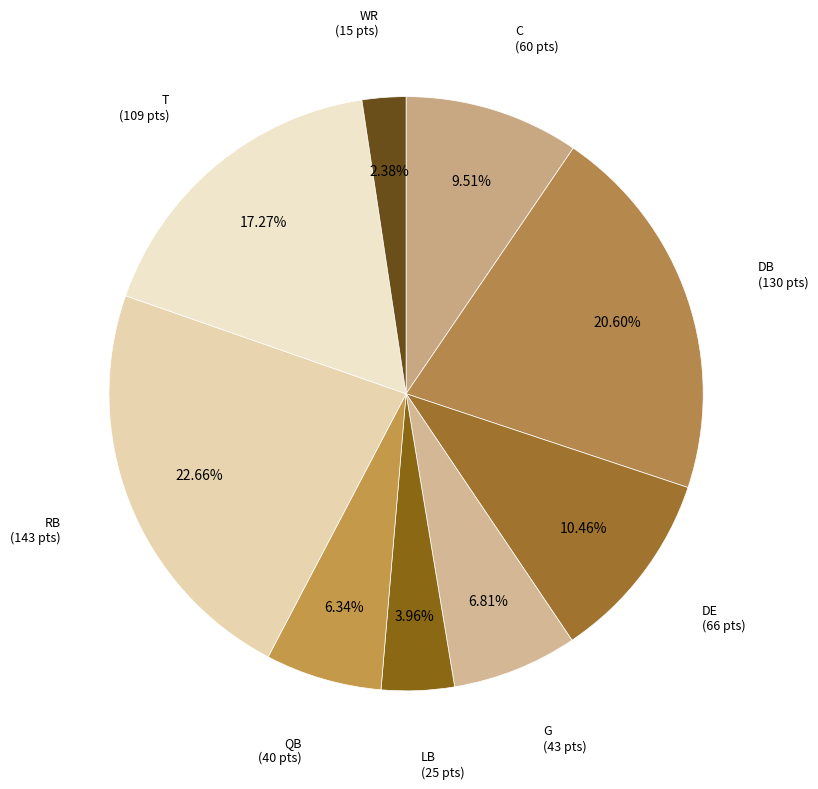

How many slices are in this pie chart?

9